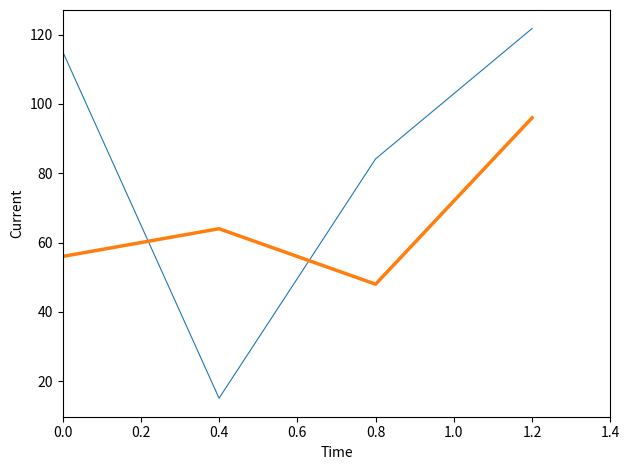

What is the greatest value displayed?

121.7